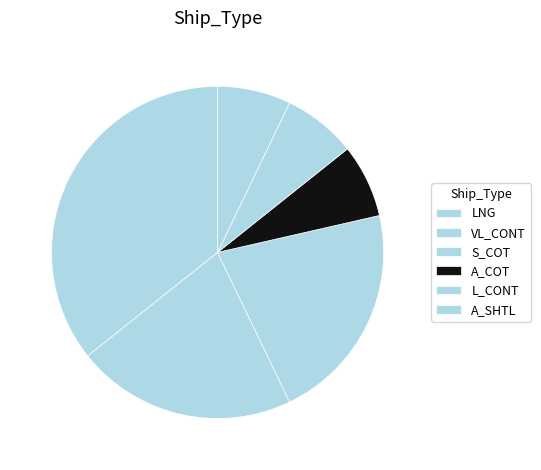

Count the number of slices in the pie.

6